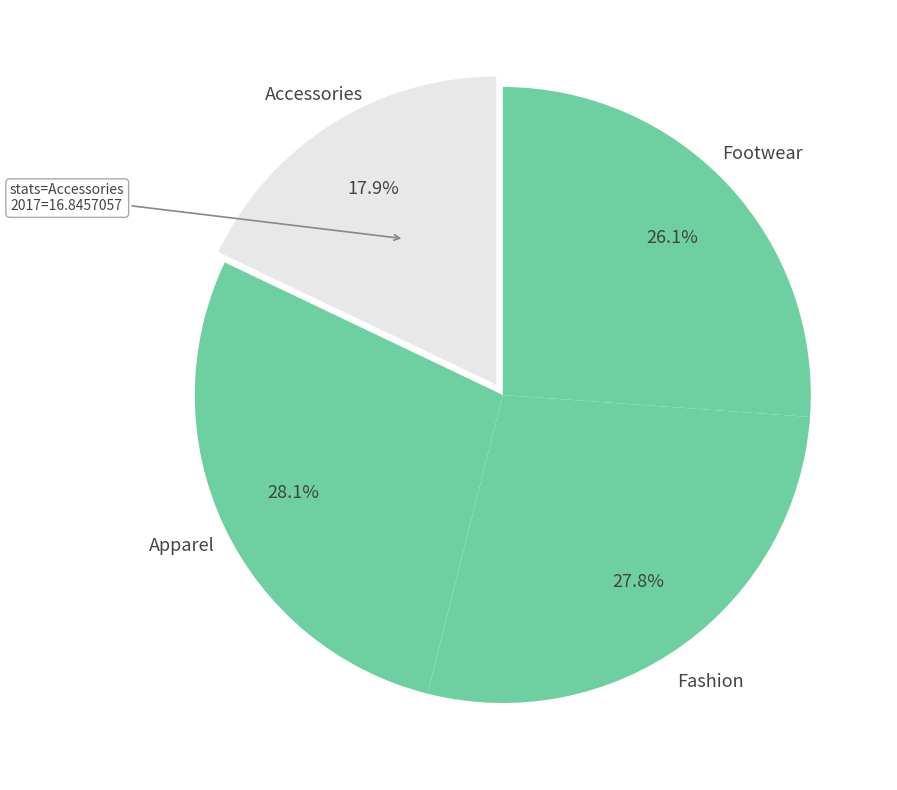

How many segments does this pie chart have?

4